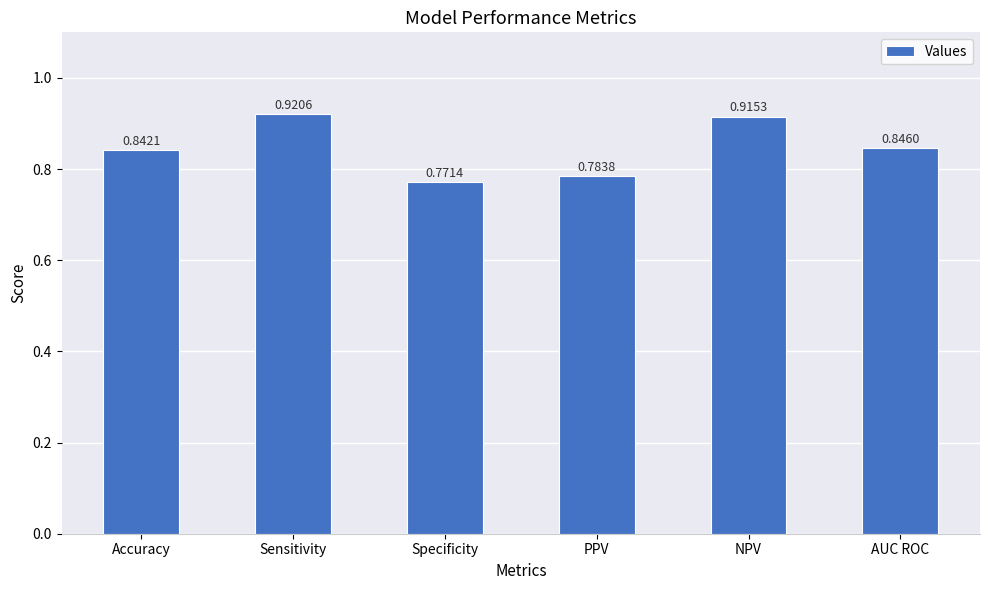

How many categories are shown in the chart?

6